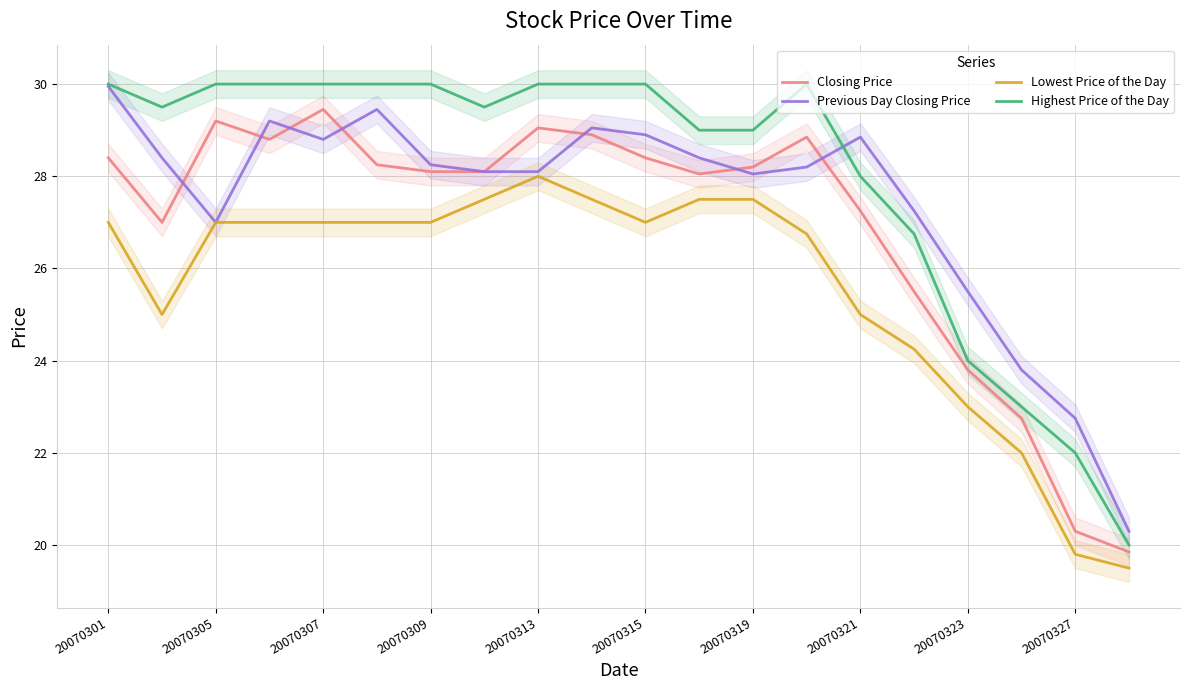

True or false: Lowest Price of the Day and Highest Price of the Day cross at least once.

False